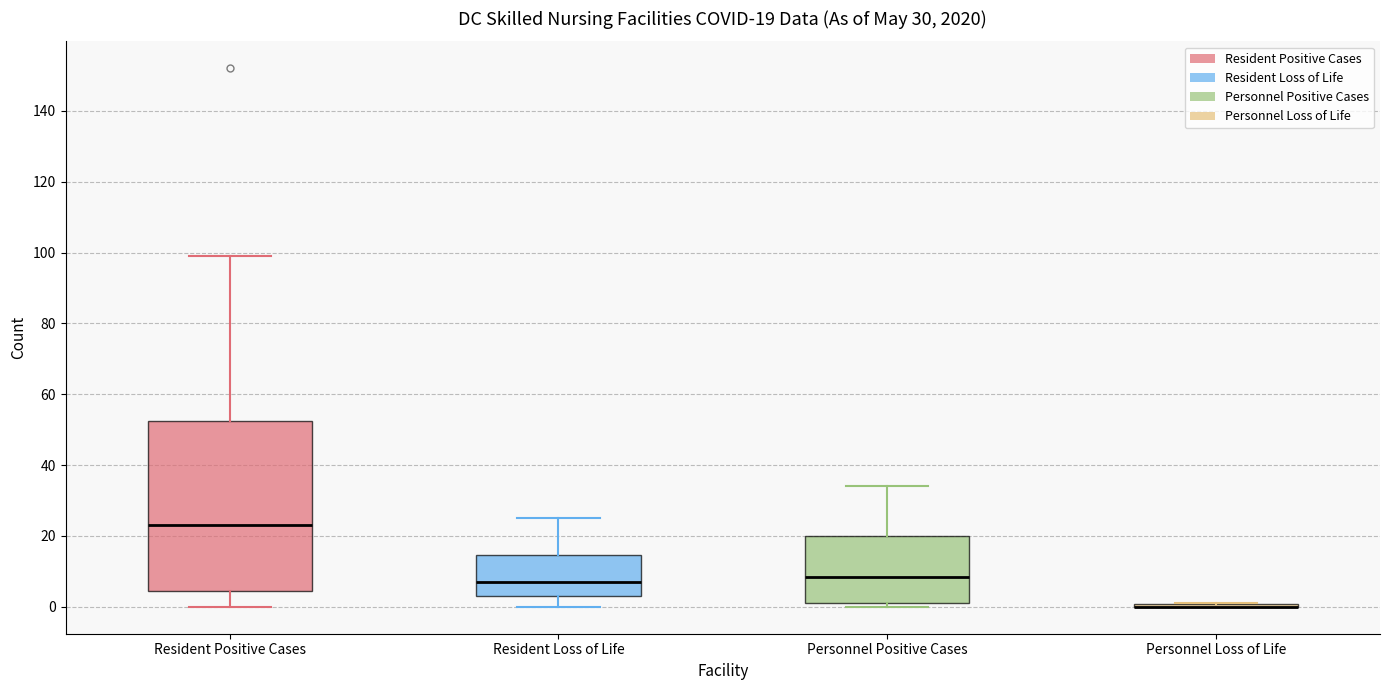

Comparing the boxes themselves (not the whiskers), which one is the tallest?

Resident Positive Cases